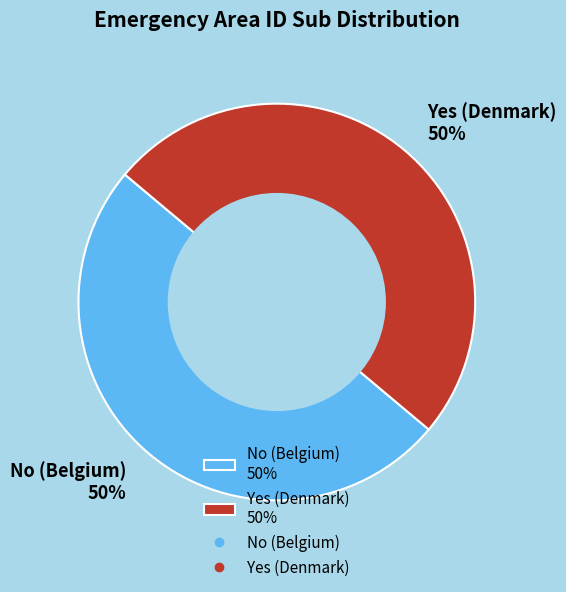

Count the number of slices in the pie.

2